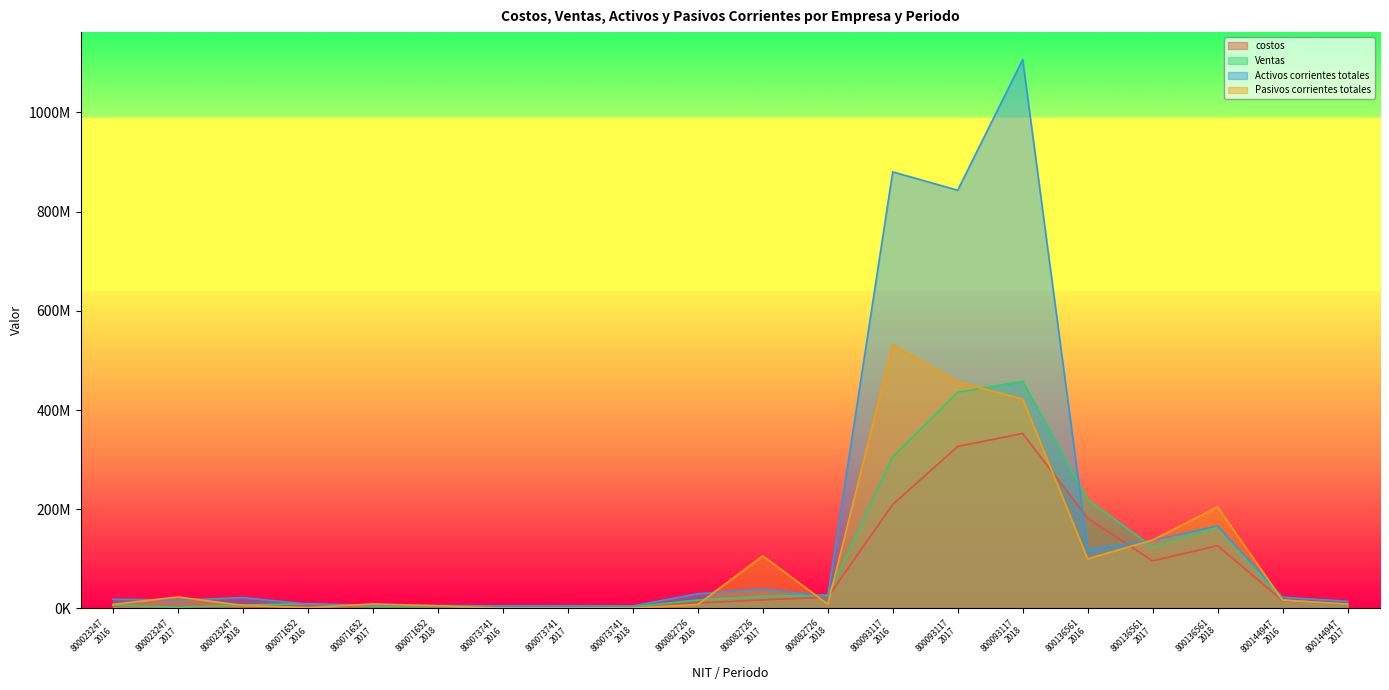

What is the approximate value of Activos corrientes totales at 800082726
2018, to the nearest 50?

23947950